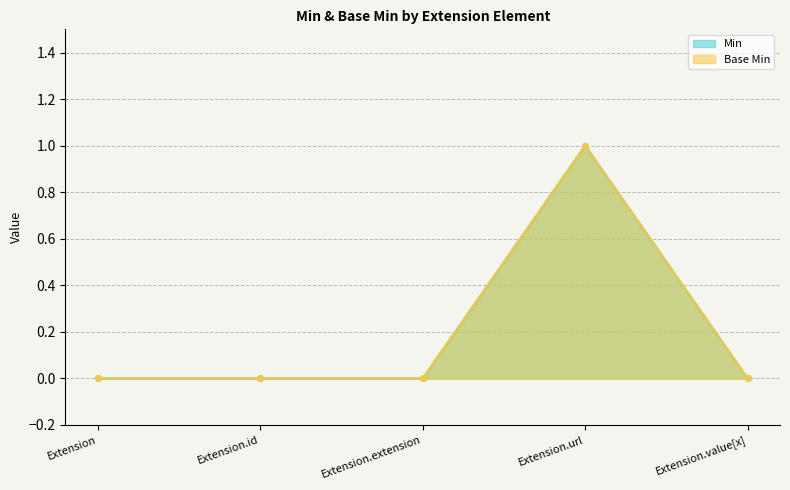

Between Extension.id and Extension.extension, which series saw the biggest shift?

Min